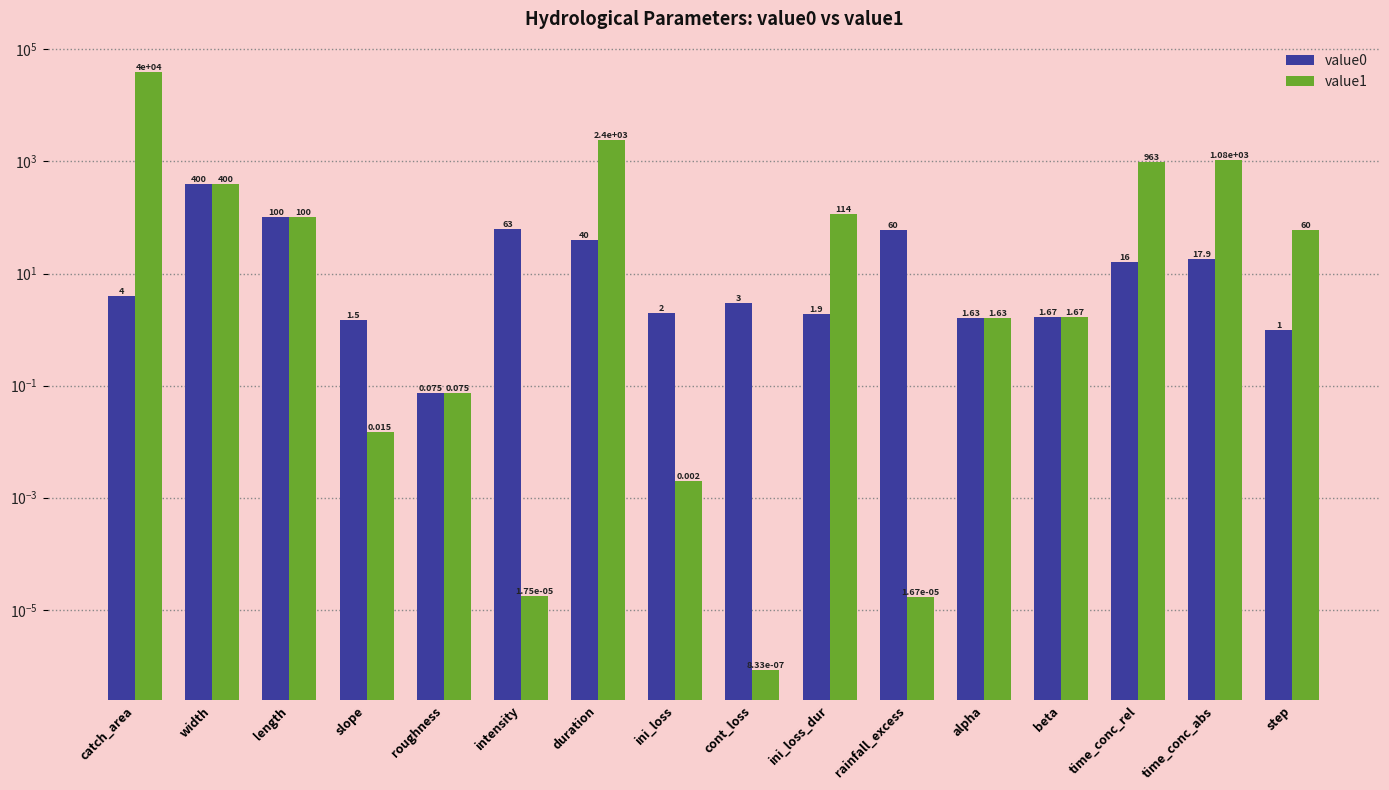

How many groups of bars are there?

16